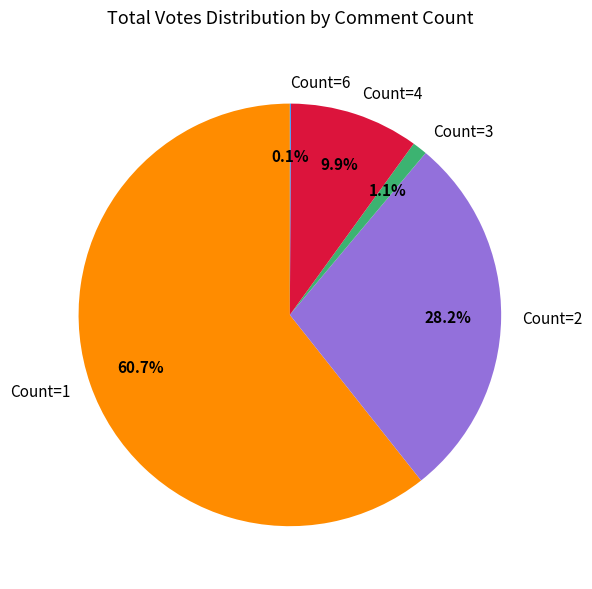

What percentage is NOT represented by Count=1?

39.3%